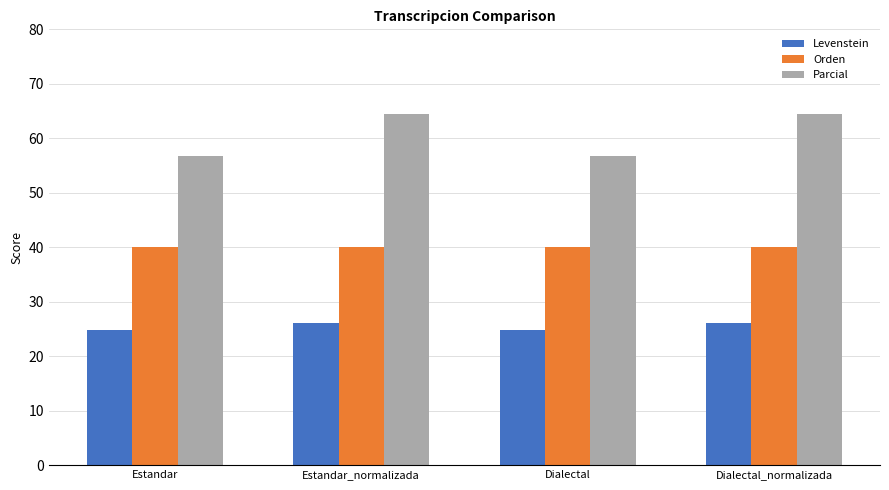

Rank the series by their average value, from lowest to highest.

Levenstein, Orden, Parcial